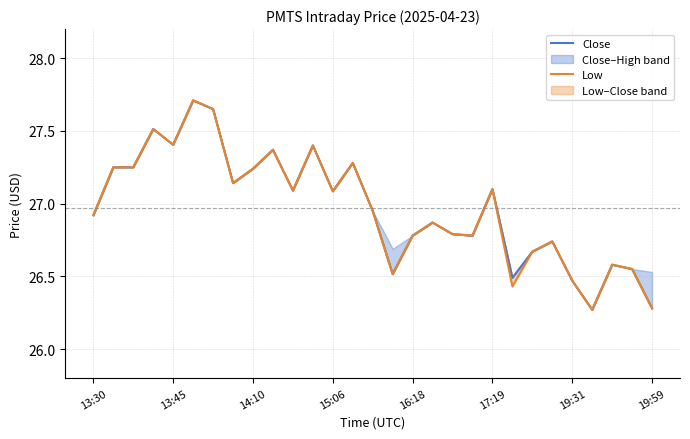

The Close series shows 27.0 at 14. True or false?

True